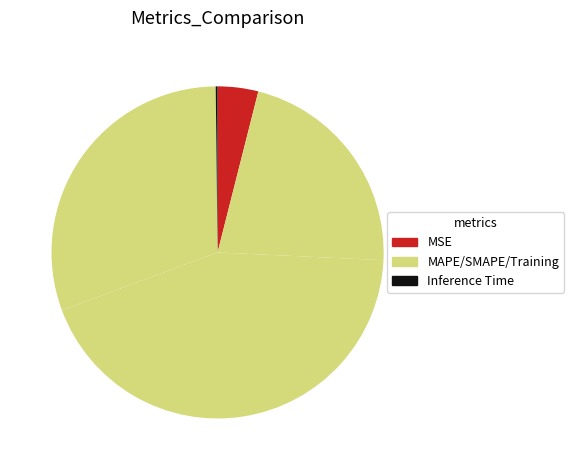

What is the largest slice in the pie chart?

SMAPE